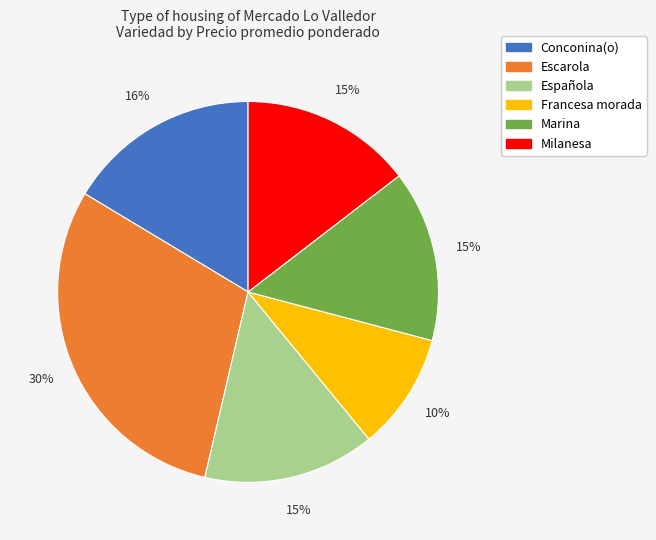

To the nearest percent, what percentage of the pie is Marina?

15%